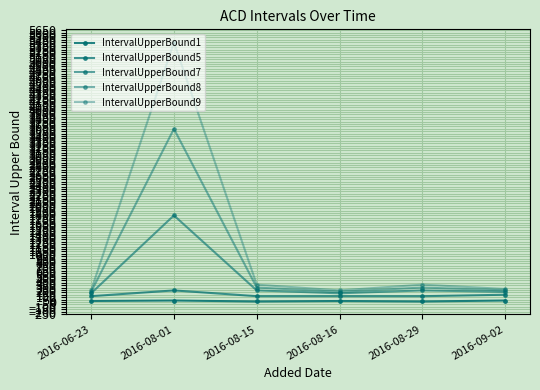

How many data points does each series have?

6